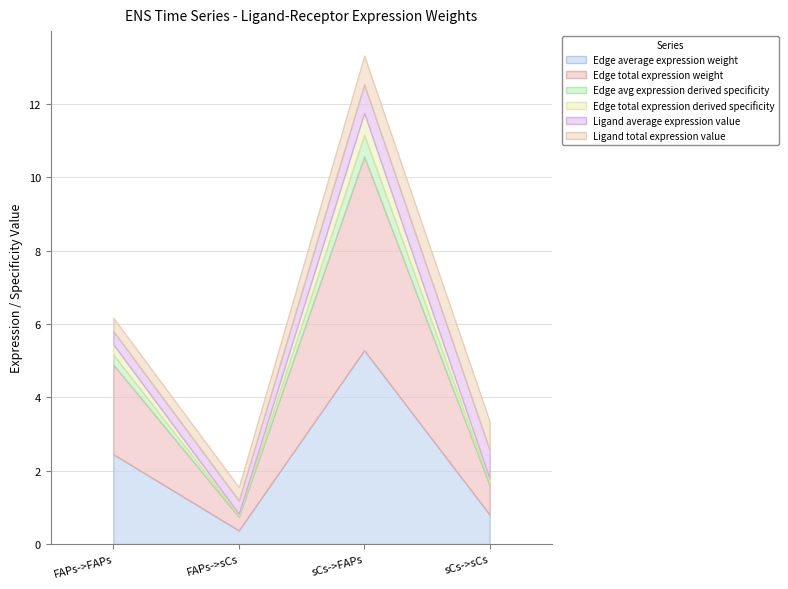

What is the label of the 3rd point from the left?

sCs->FAPs